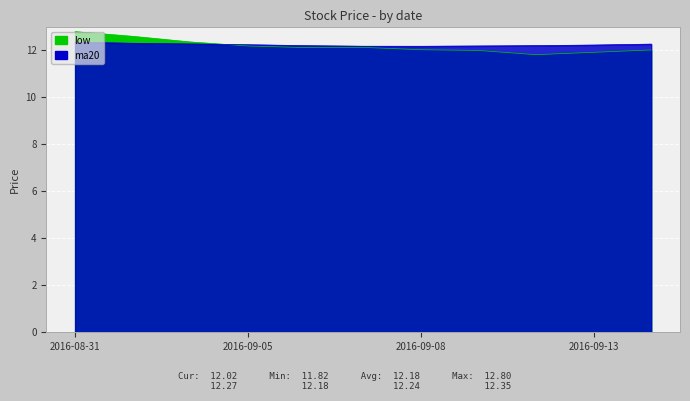

Which series has the widest spread of values?

low